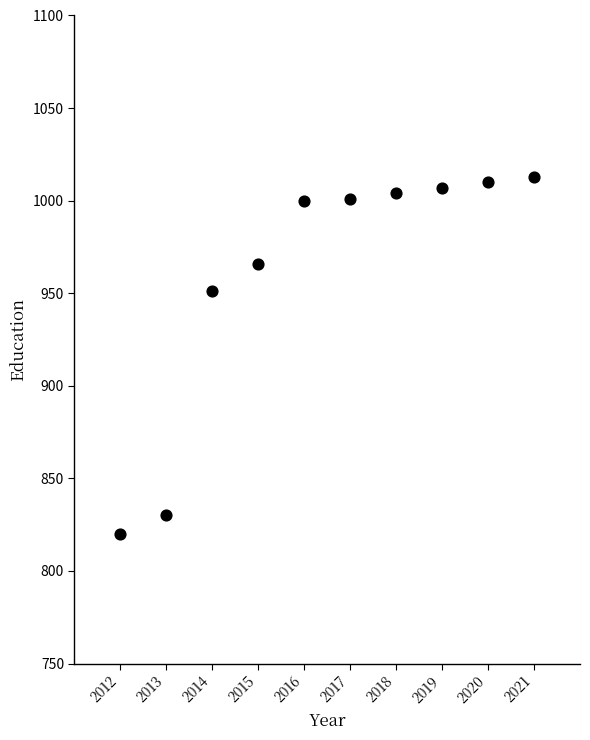

What is the range of Y values (max minus min)?

193